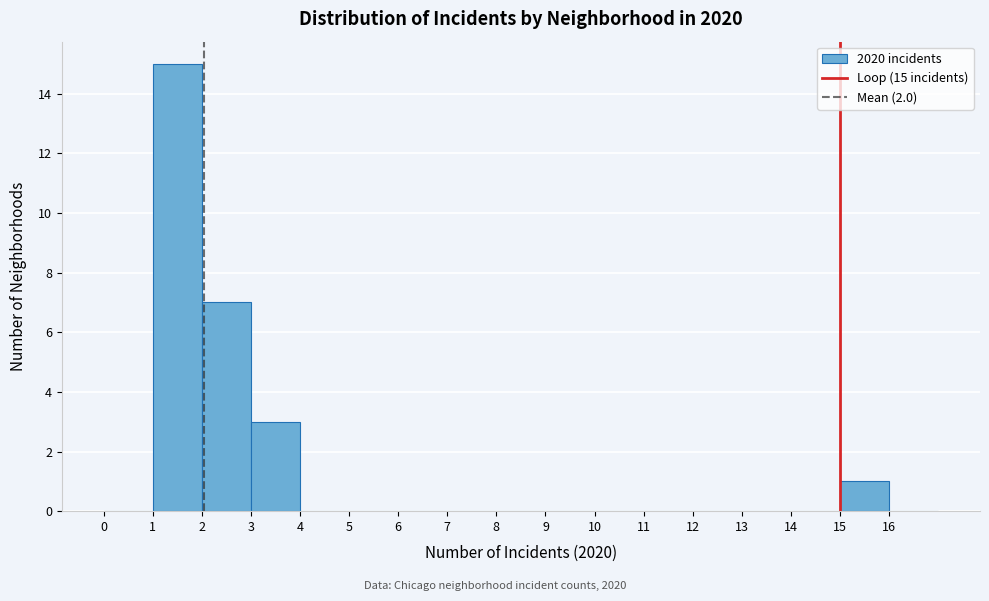

Over which range of the x-axis is the bar tallest?

1 to 2